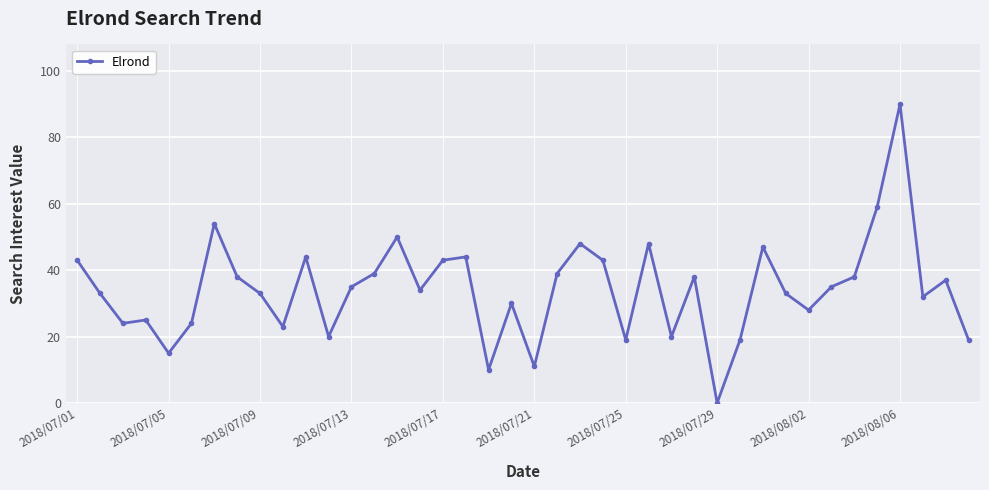

What is the maximum value shown in the chart?

90